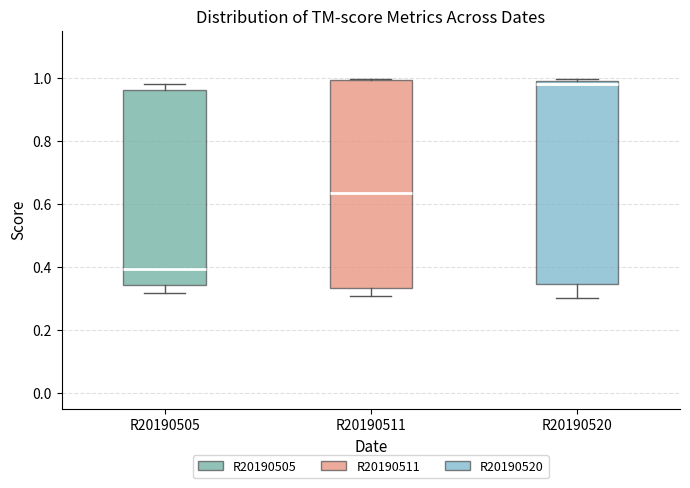

Reading left to right, transcribe this box plot: for each box, give where its median line is, the range the box spans, and where its two whiskers end, as read against the y-axis. The values are not printed on the chart, so give them approximately, as read against the axis.

R20190505: median 0.40, box 0.34 to 0.96, whiskers 0.32 to 0.98
R20190511: median 0.64, box 0.34 to 1.00, whiskers 0.30 to 1.00
R20190520: median 0.98, box 0.34 to 1.00, whiskers 0.30 to 1.00 (just above the box's upper edge)